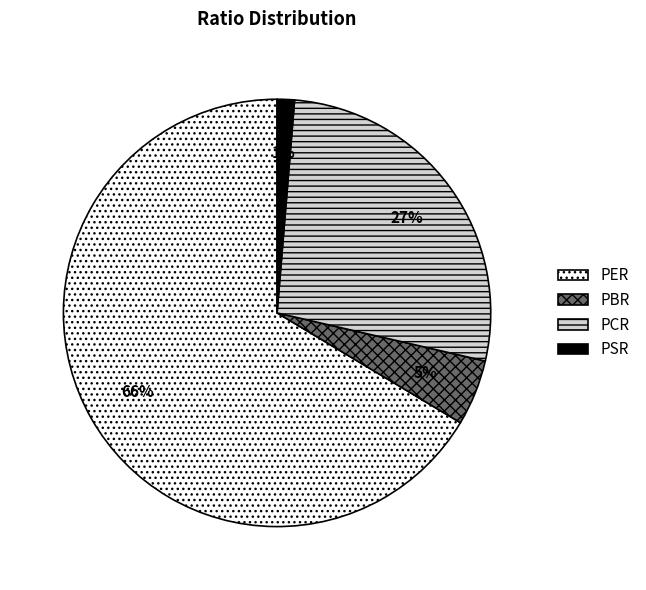

Do PER and PBR together represent more than half of the pie?

Yes